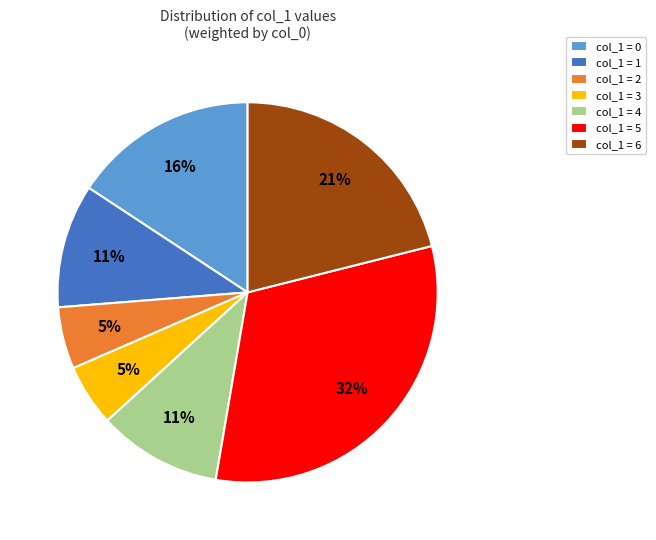

Is there a majority slice in this chart?

No